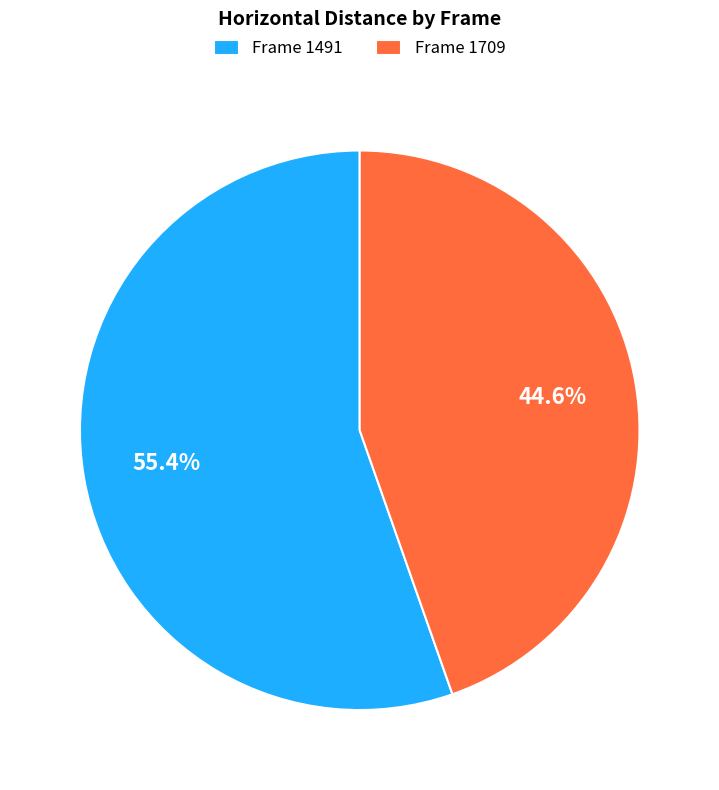

Rank the categories by value from lowest to highest.

Frame 1709, Frame 1491